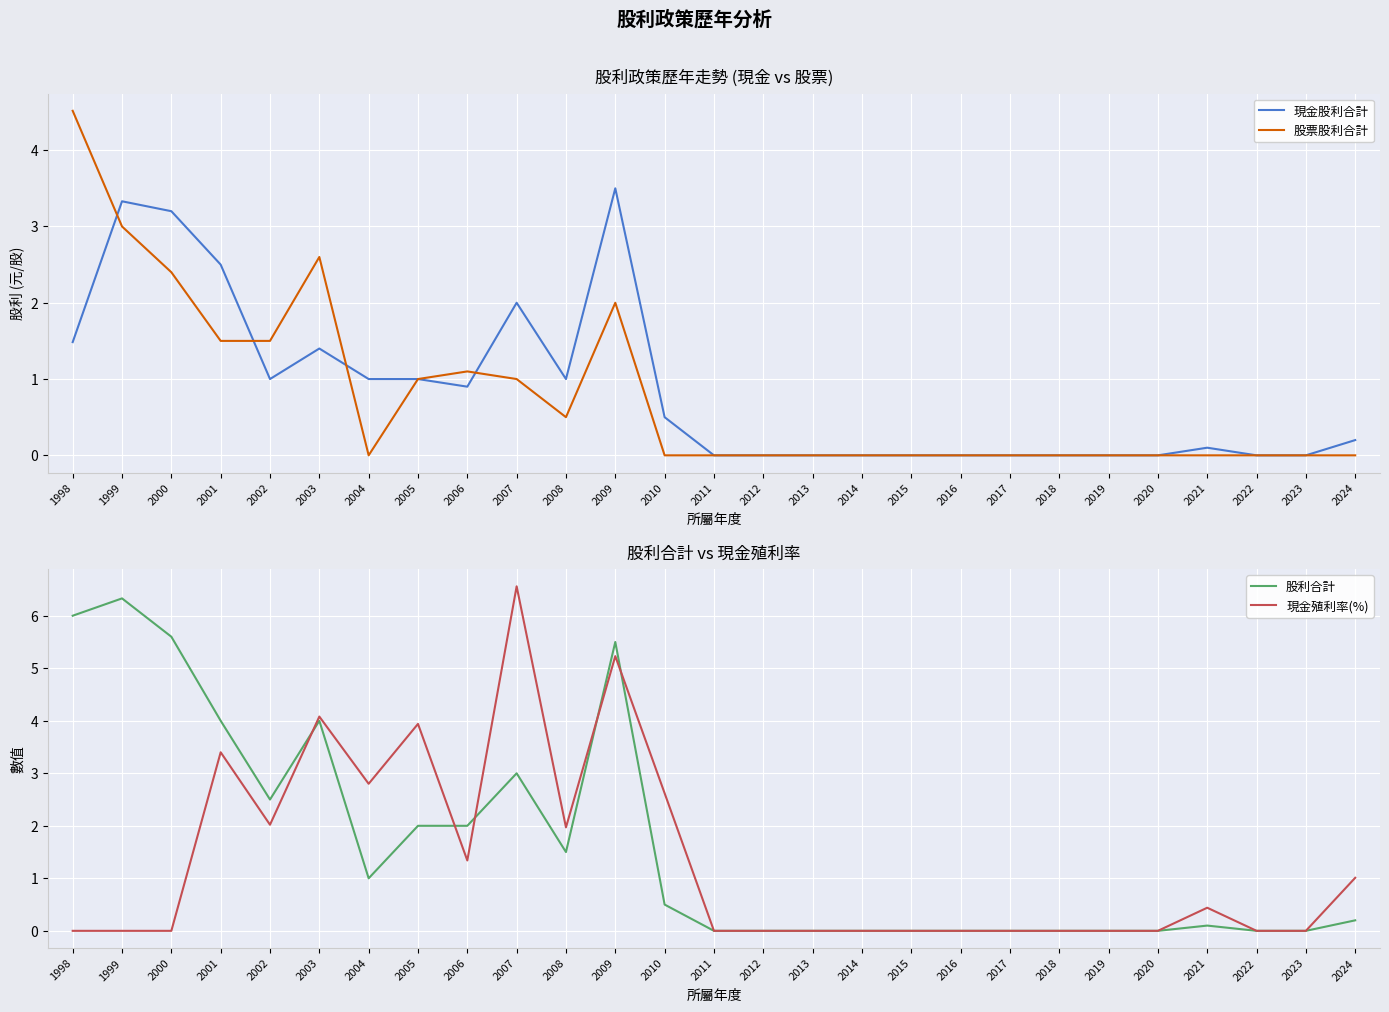

What is the average value of the 現金股利合計 series?

0.9